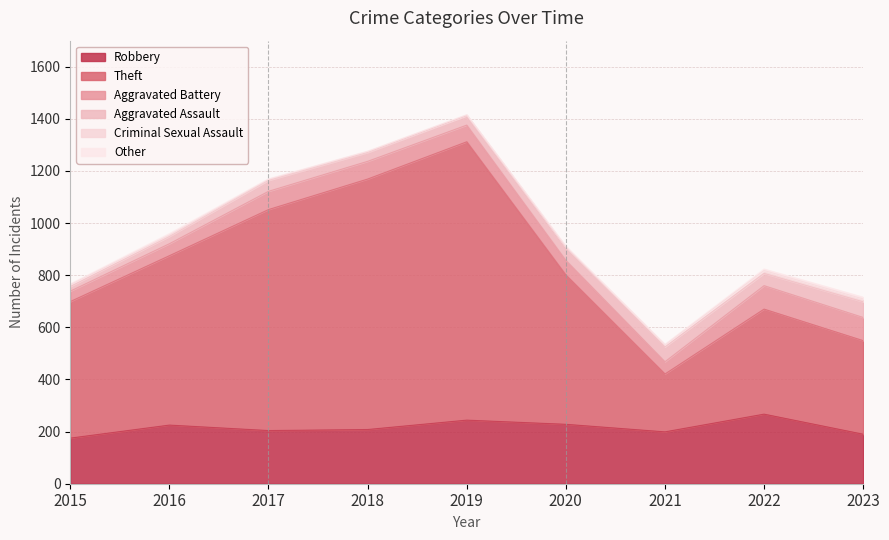

At which label is Aggravated Assault closest to 39?

2017